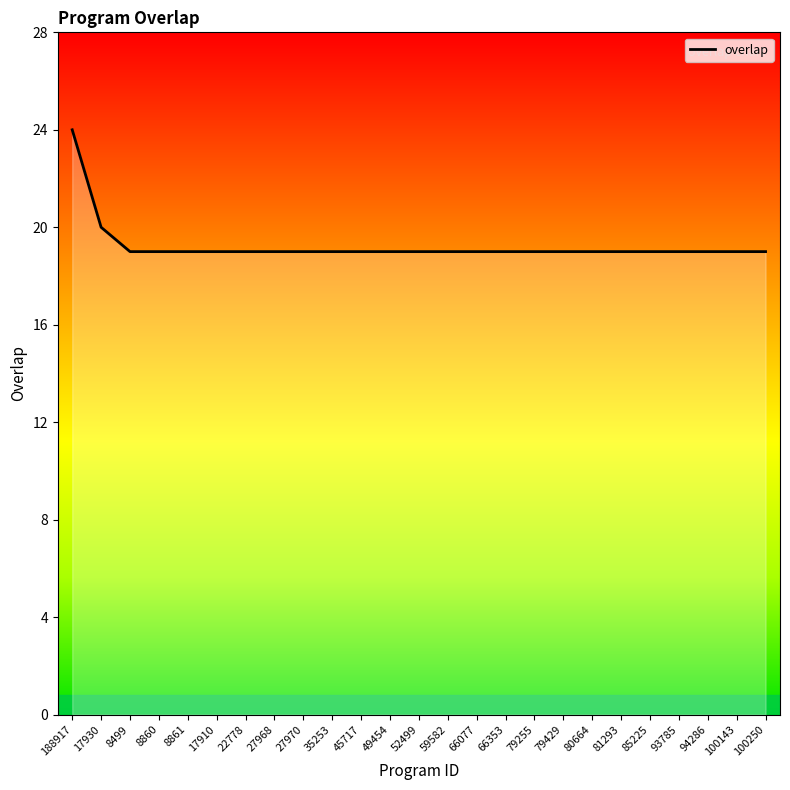

How many distinct data groups are displayed?

1